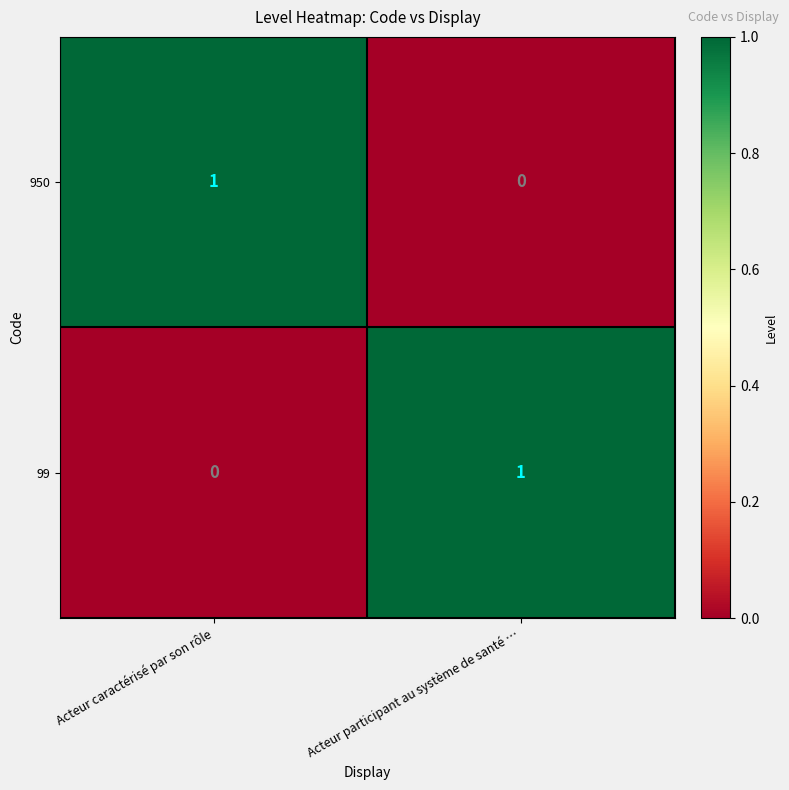

The 950 series shows 1 at Acteur caractérisé par son rôle. True or false?

True